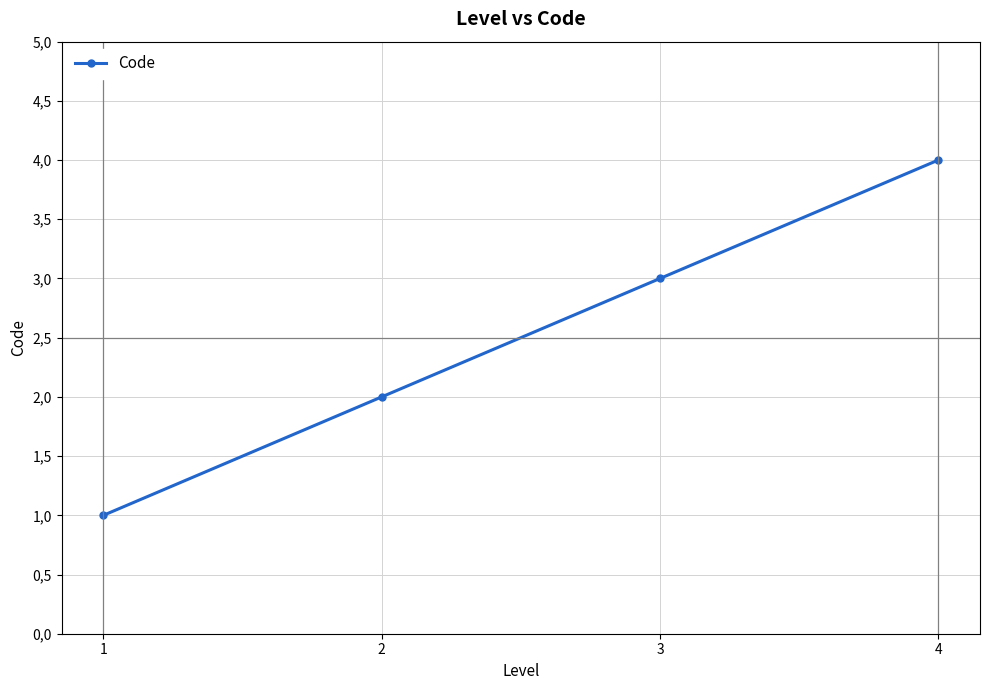

At which category does the chart reach its peak across all series?

4